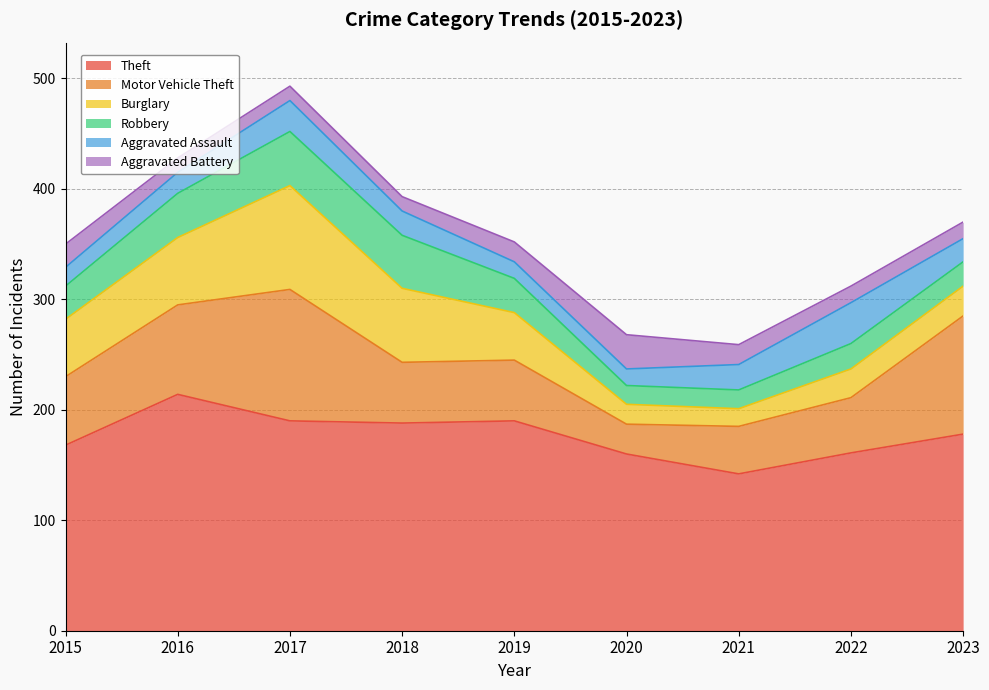

Which category has the lowest value in the Motor Vehicle Theft series?

2020